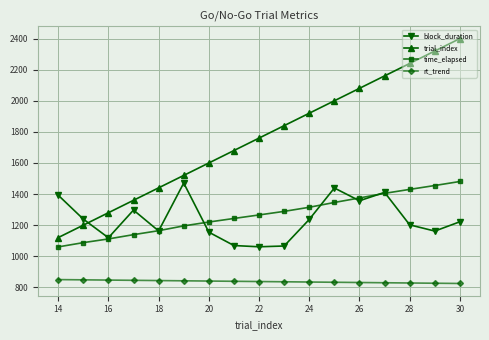

Which series has the largest range (max minus min)?

trial_index